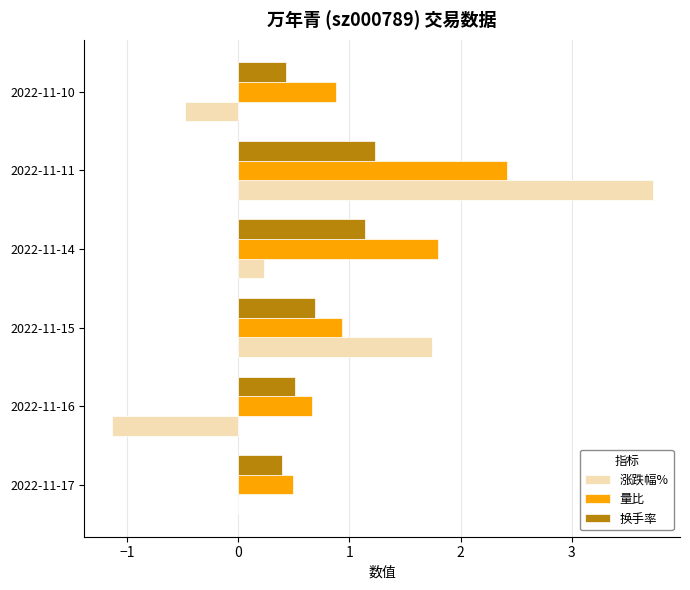

What is the sum of the 换手率 values at 2022-11-10 and 2022-11-17?

0.8